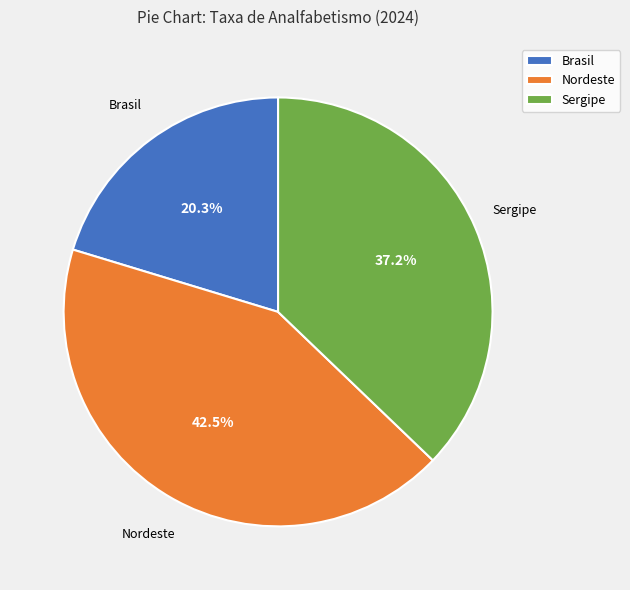

To the nearest percent, what is the difference between the Brasil and Sergipe slice percentages?

17%